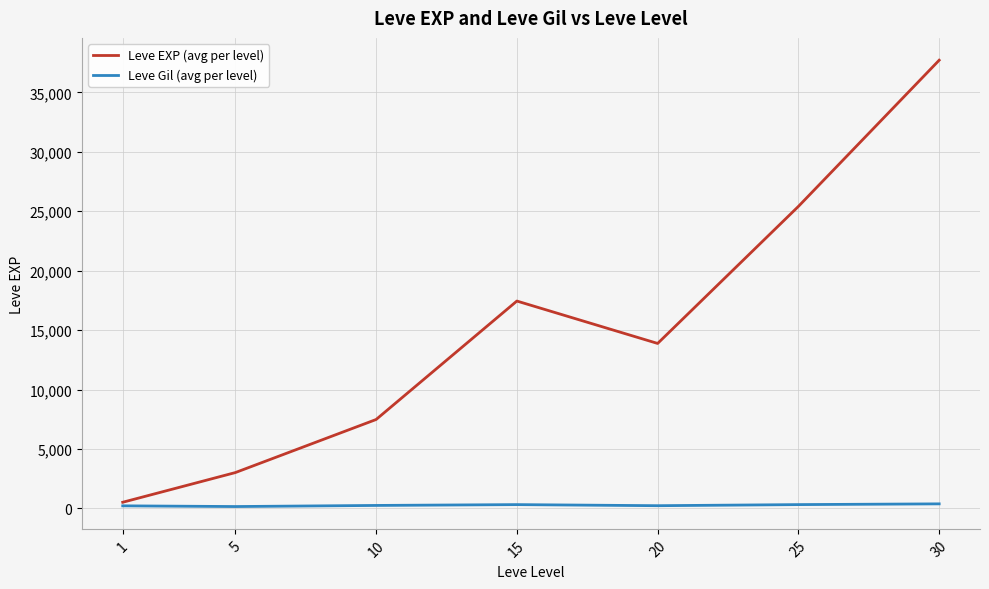

Is the value of Leve Gil (avg per level) at 5 greater than the value of Leve EXP (avg per level) at 10?

No